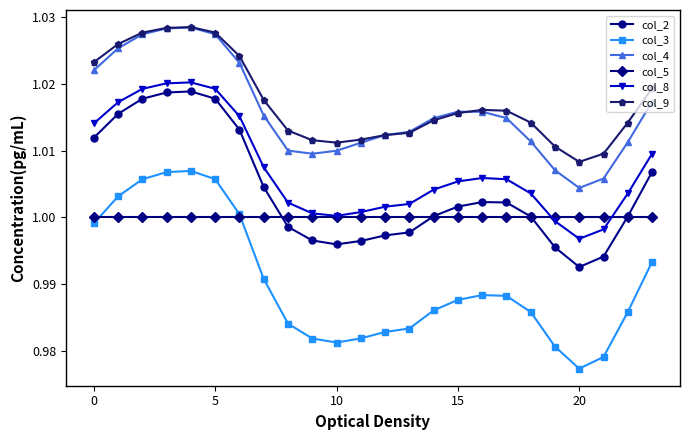

What are all the series names shown in the legend?

col_2, col_3, col_4, col_5, col_8, col_9